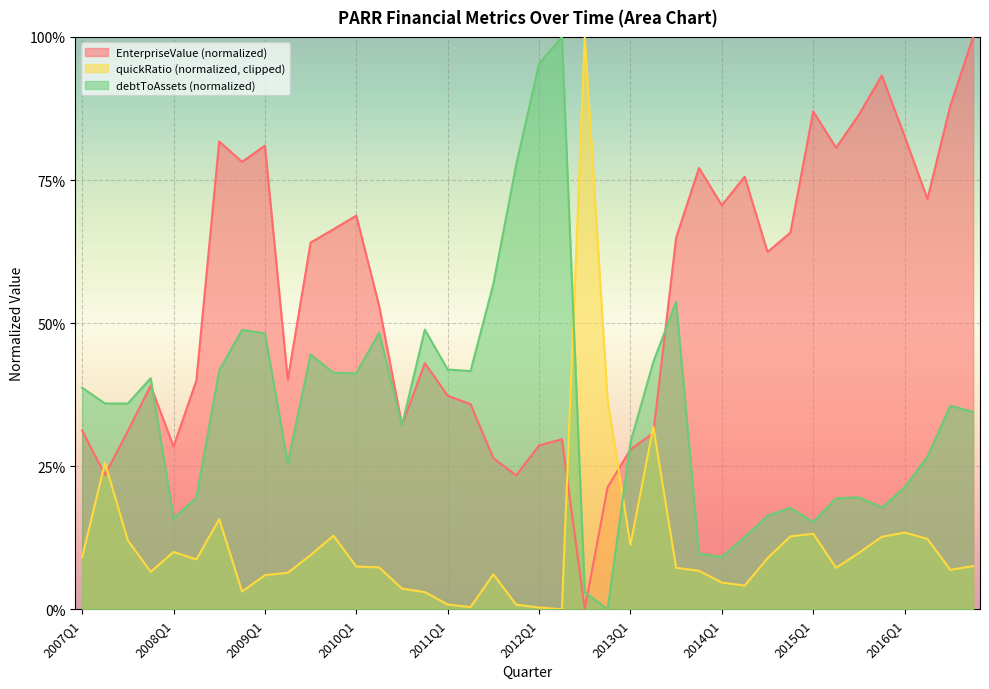

What is the difference between the highest and lowest values at 2014Q1?

0.6